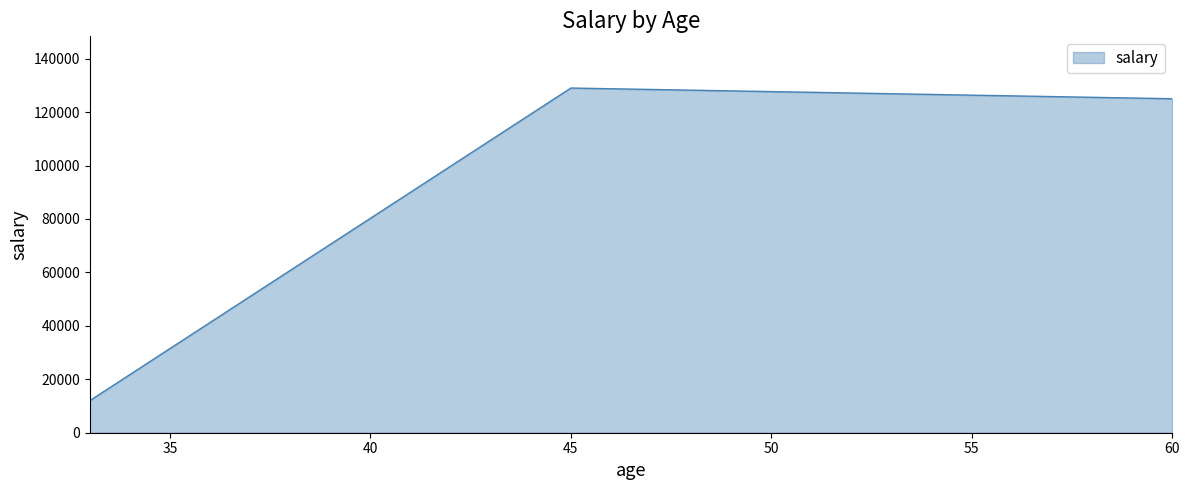

What is the difference between the maximum and minimum values?

117000